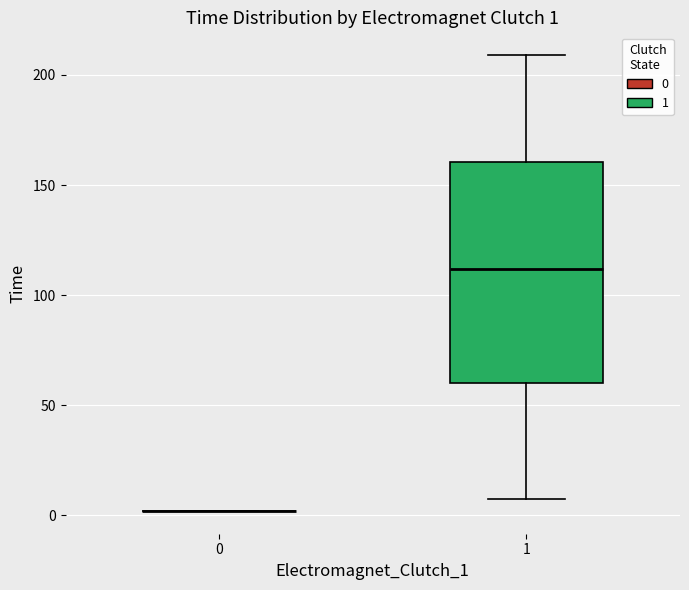

Comparing the boxes themselves (not the whiskers), which one is the tallest?

1